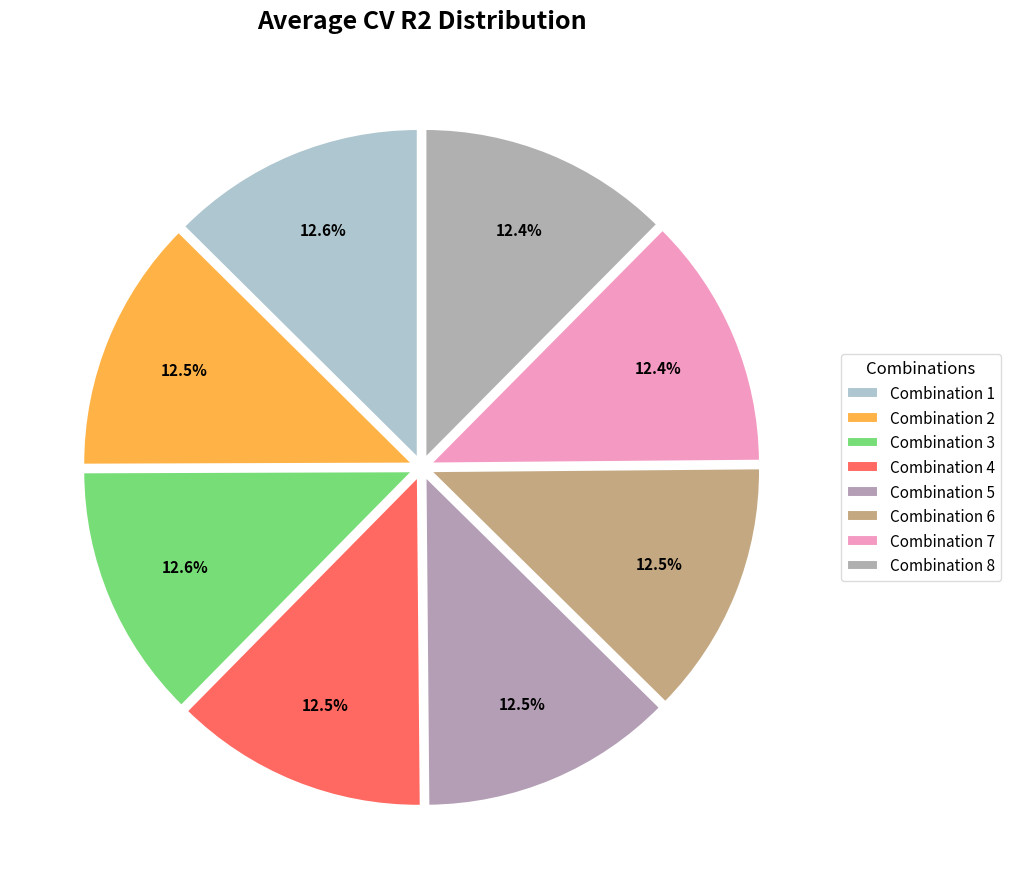

How many slices are in this pie chart?

8